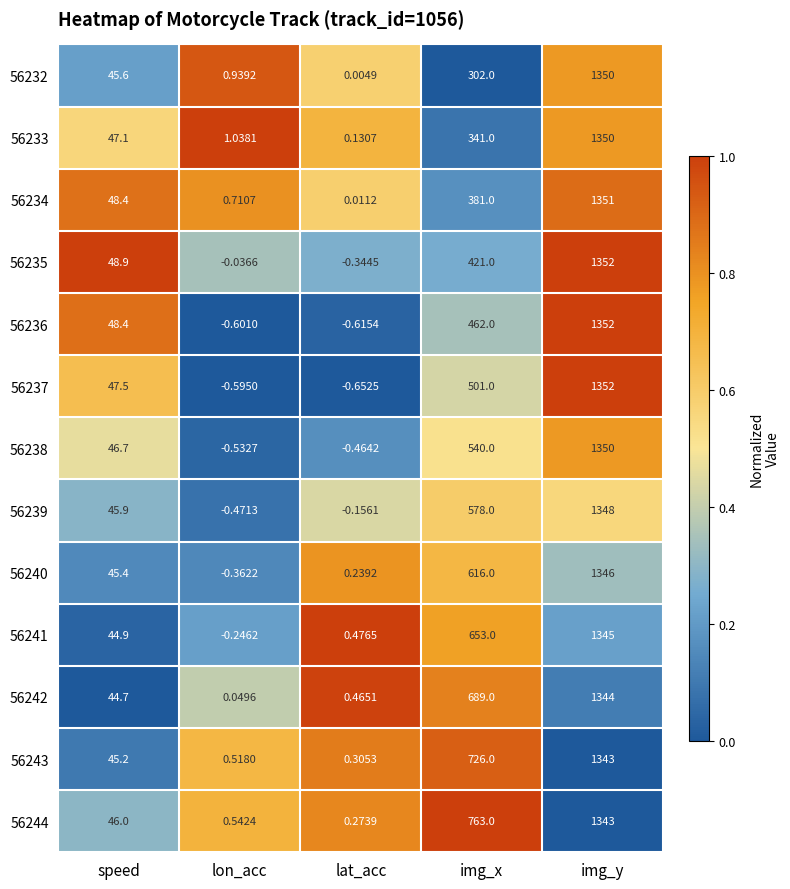

At which label does 56240 first exceed 45?

speed